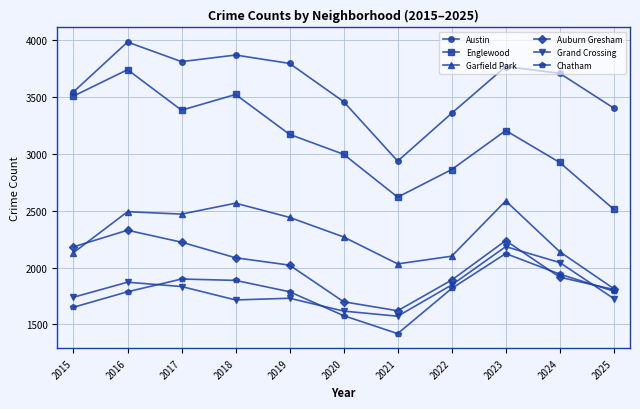

Which series changed the most between 2024 and 2025?

Englewood